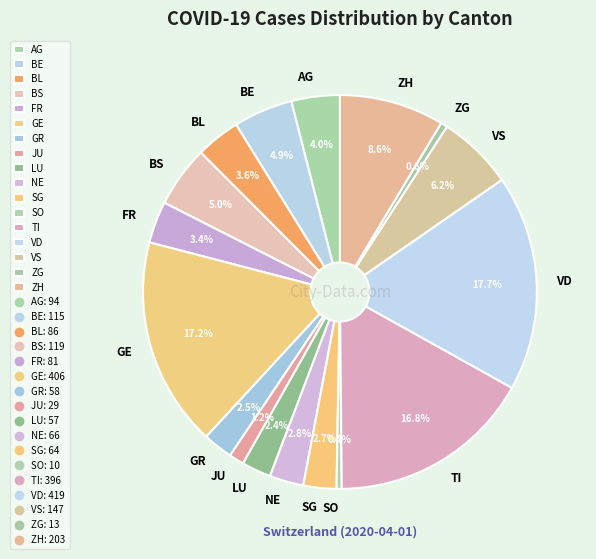

Between NE and BS, which is larger?

BS